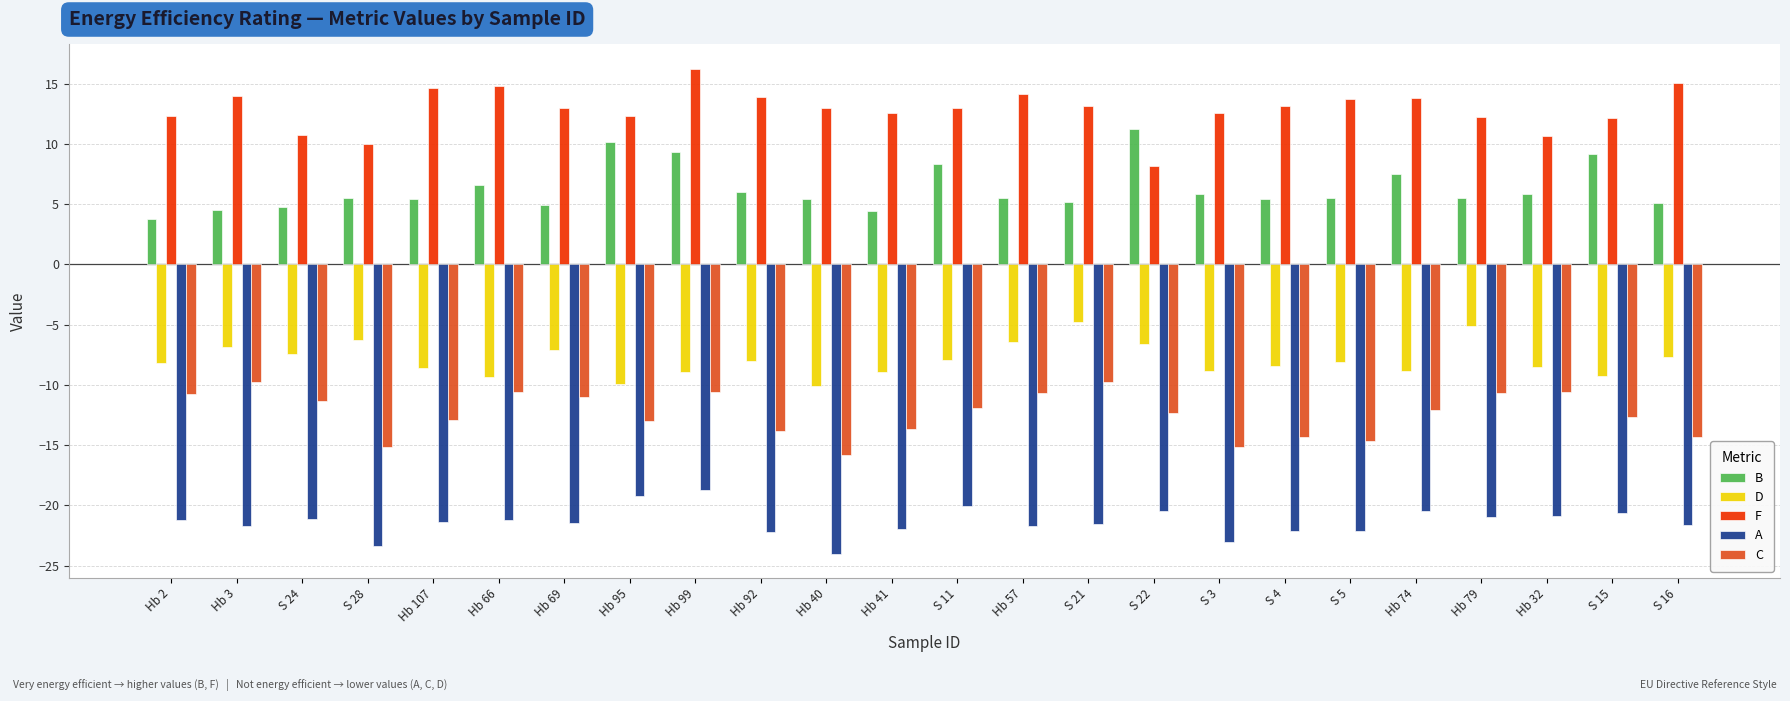

What is the total value across all series at S 24?

-24.3